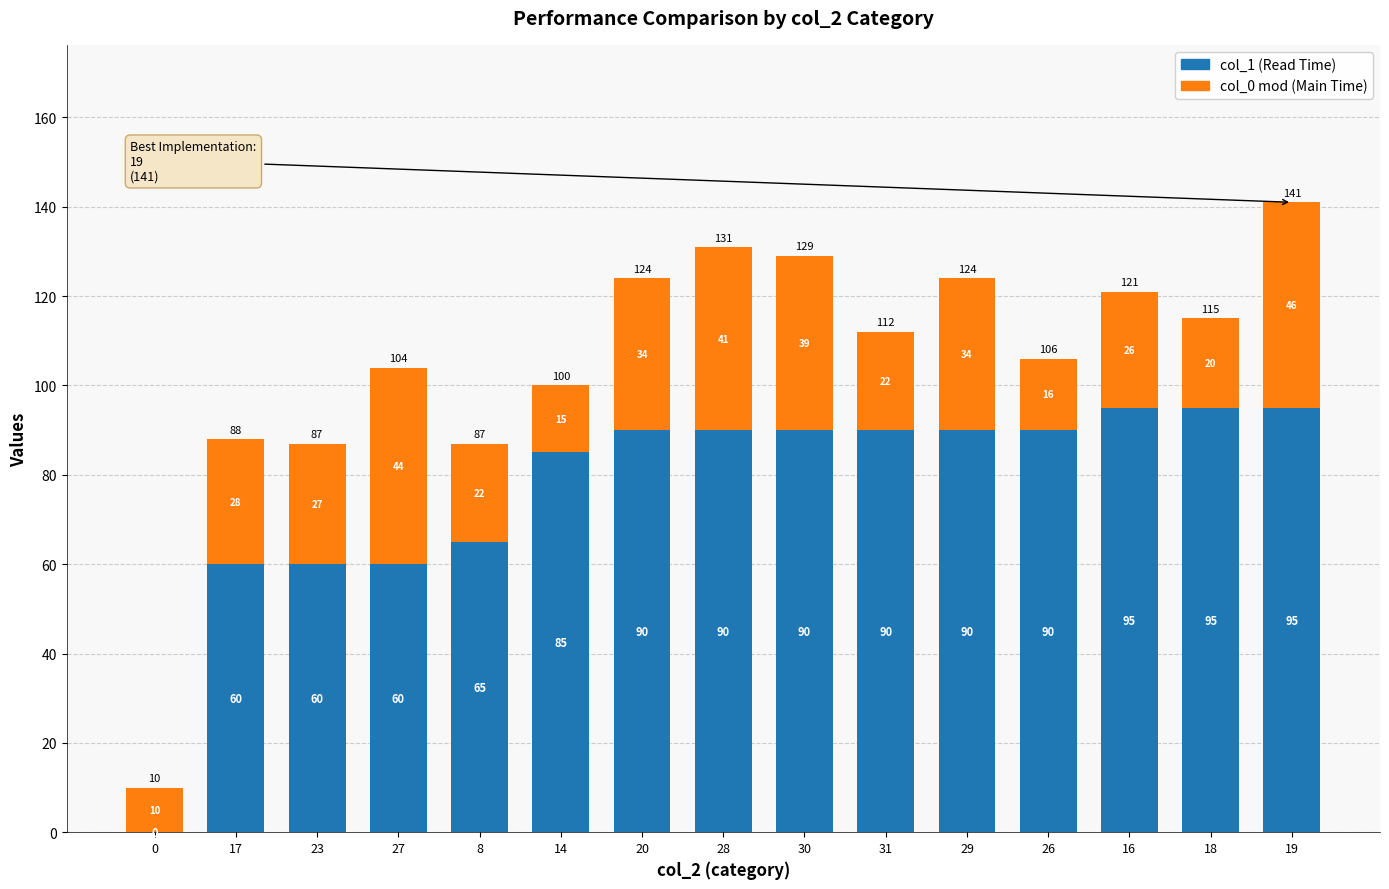

At which category is the sum across all series the highest?

19